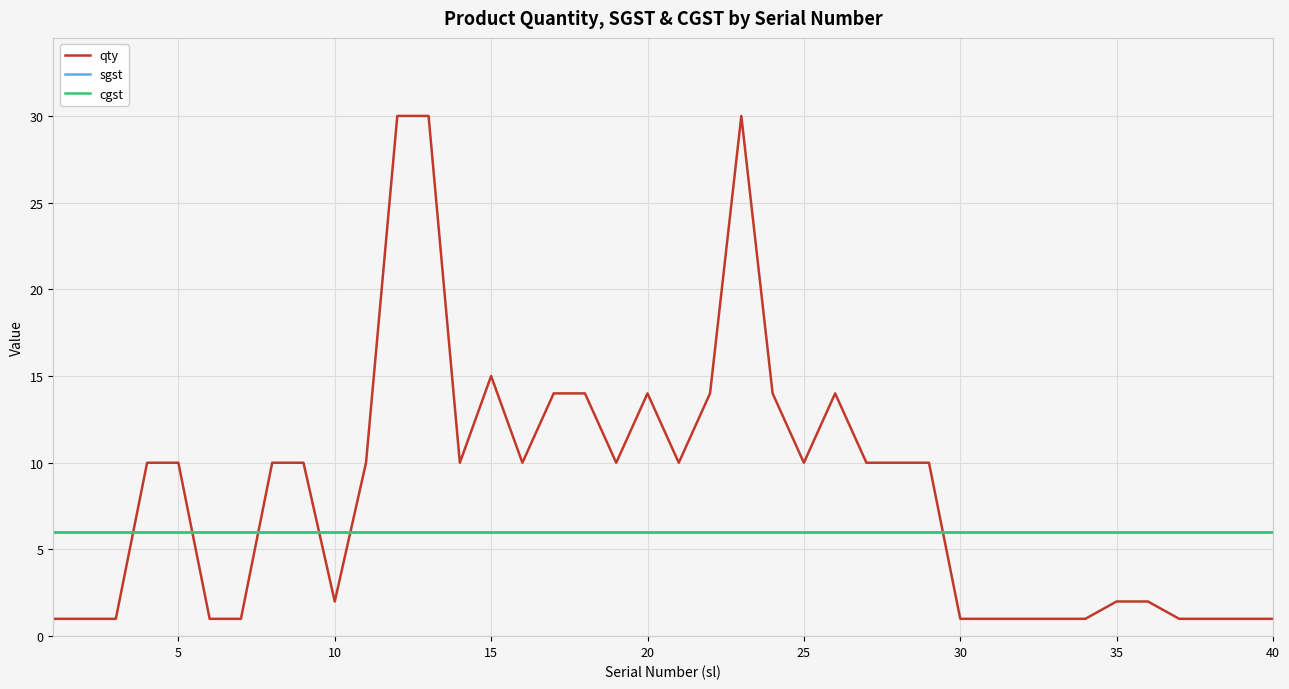

Reading left to right, extract all data points from this chart.

qty: 1	1	1	10	10	1	1	10	10	2	10	30	30	10	15	10	14	14	10	14	10	14	30	14	10	14	10	10	10	1	1	1	1	1	2	2	1	1	1	1
sgst: 6	6	6	6	6	6	6	6	6	6	6	6	6	6	6	6	6	6	6	6	6	6	6	6	6	6	6	6	6	6	6	6	6	6	6	6	6	6	6	6
cgst: 6	6	6	6	6	6	6	6	6	6	6	6	6	6	6	6	6	6	6	6	6	6	6	6	6	6	6	6	6	6	6	6	6	6	6	6	6	6	6	6